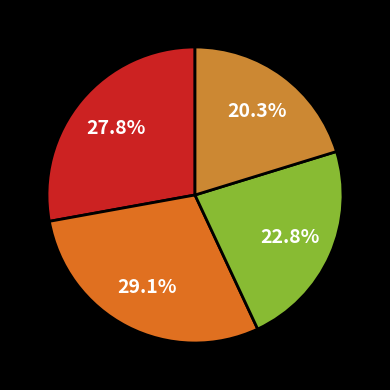

Count the number of slices in the pie.

4